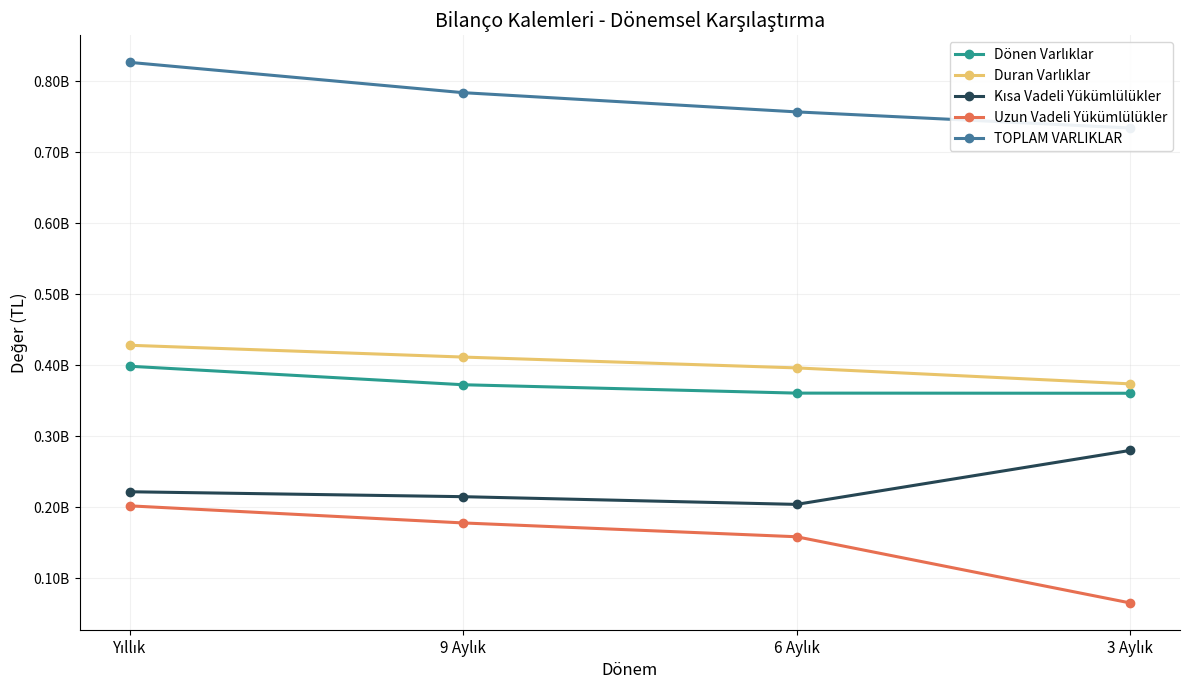

Count the TOPLAM VARLIKLAR values in the range 756867126 to 826626770.

3